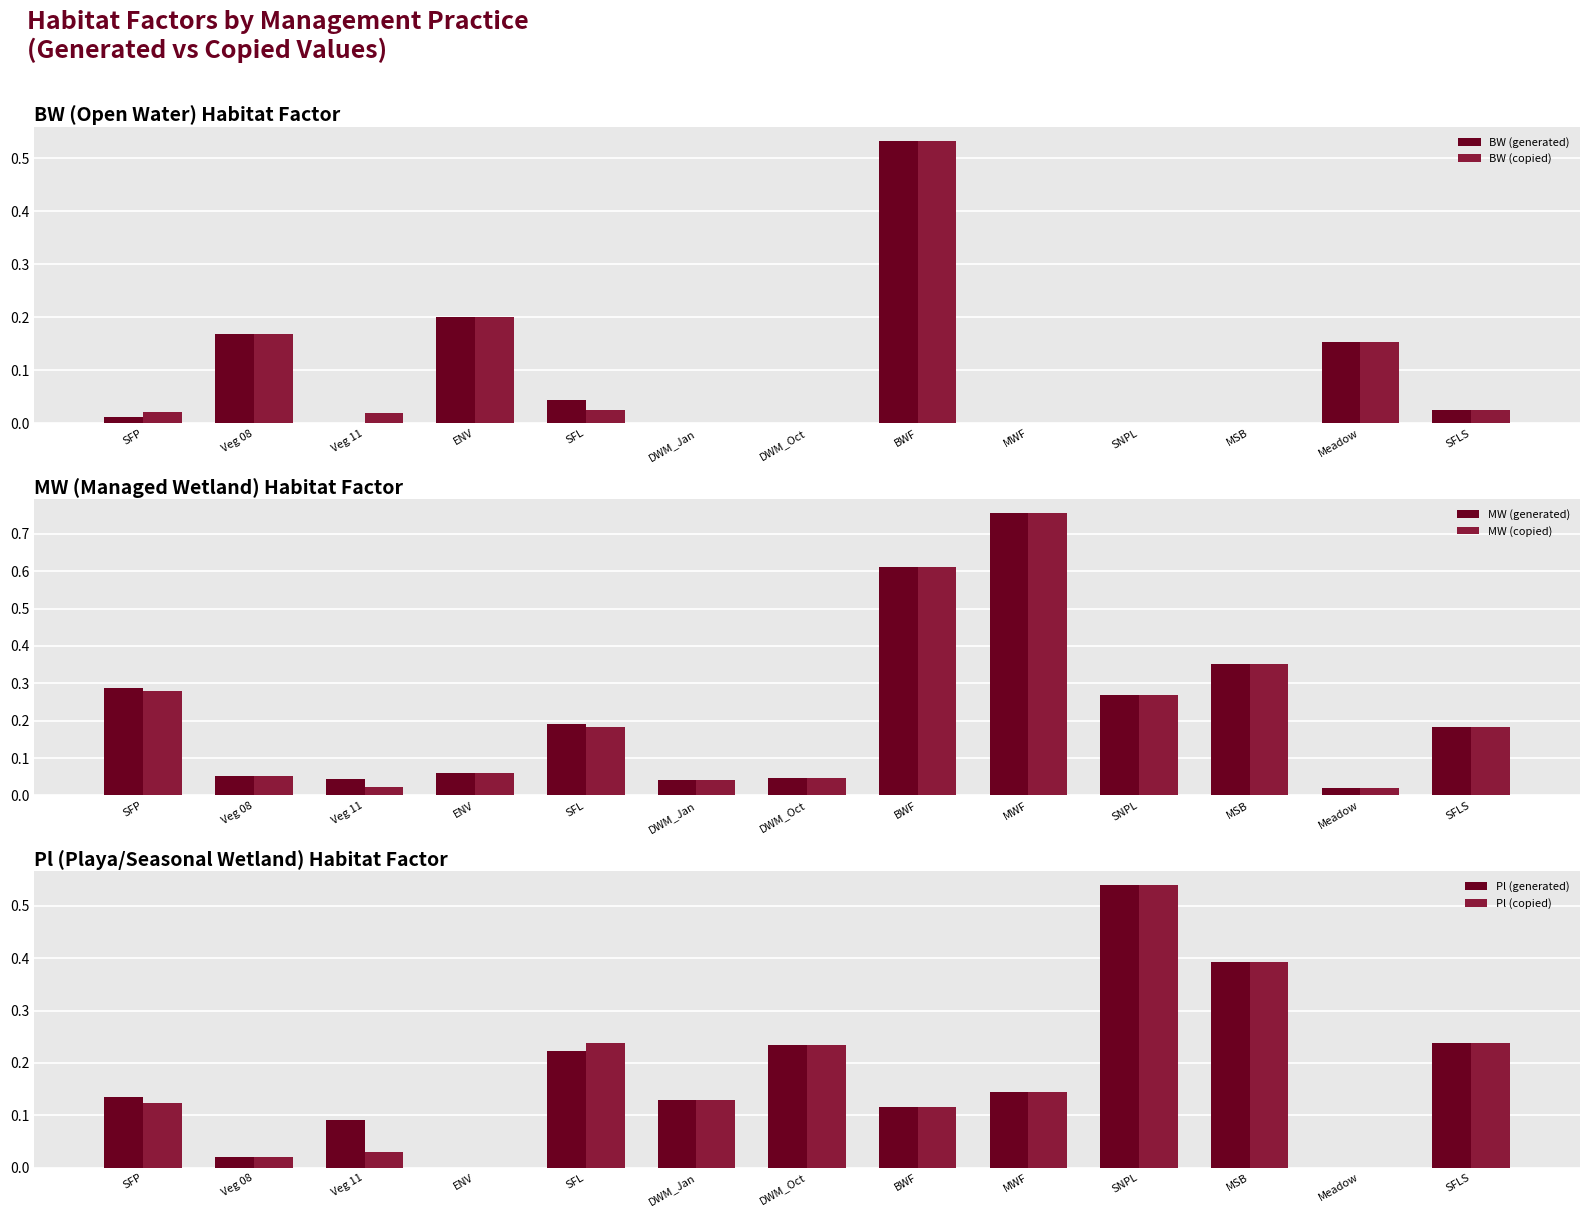

What is the label of the 12th bar from the left?

Meadow